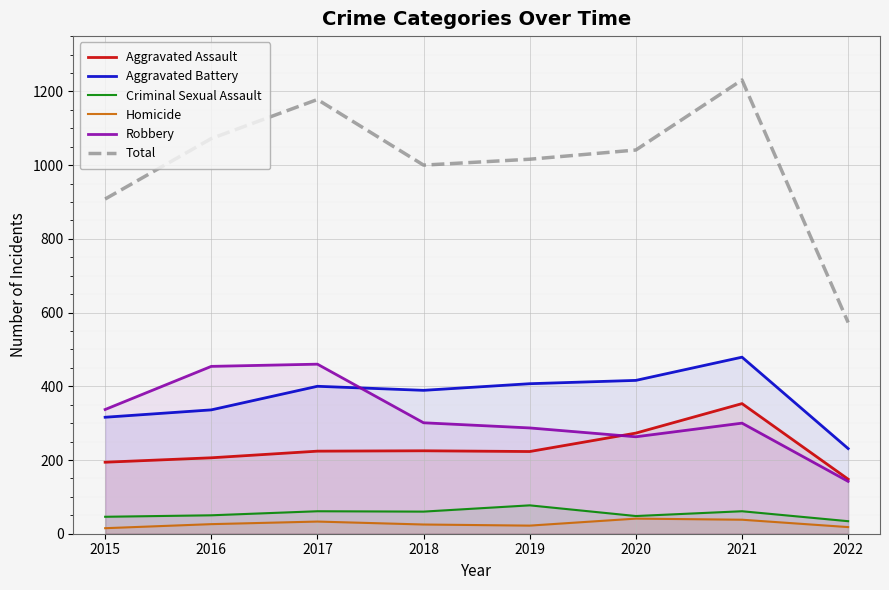

How many lines are shown in the chart?

6